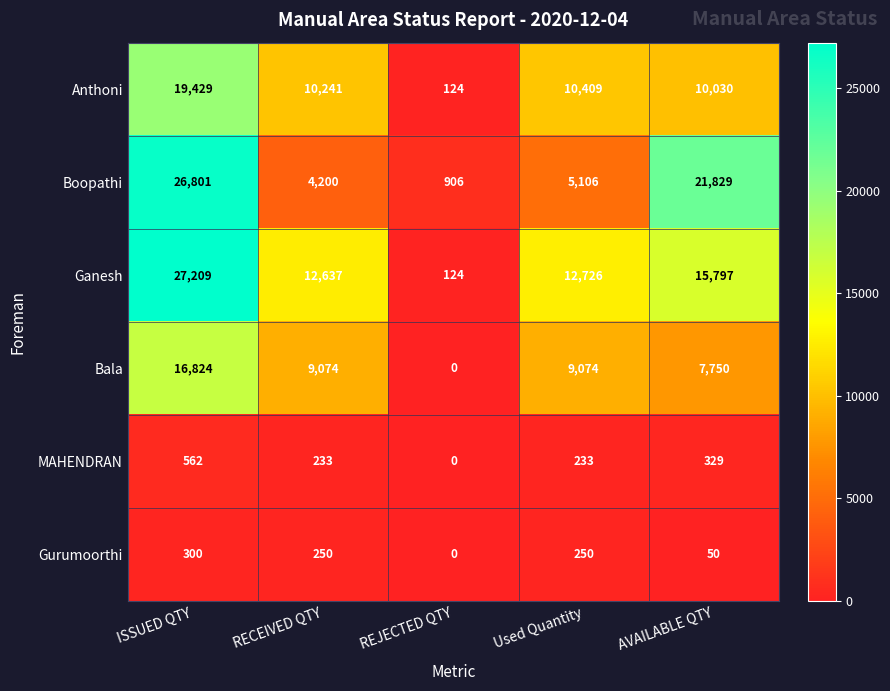

Which series has the largest total across all categories?

Ganesh